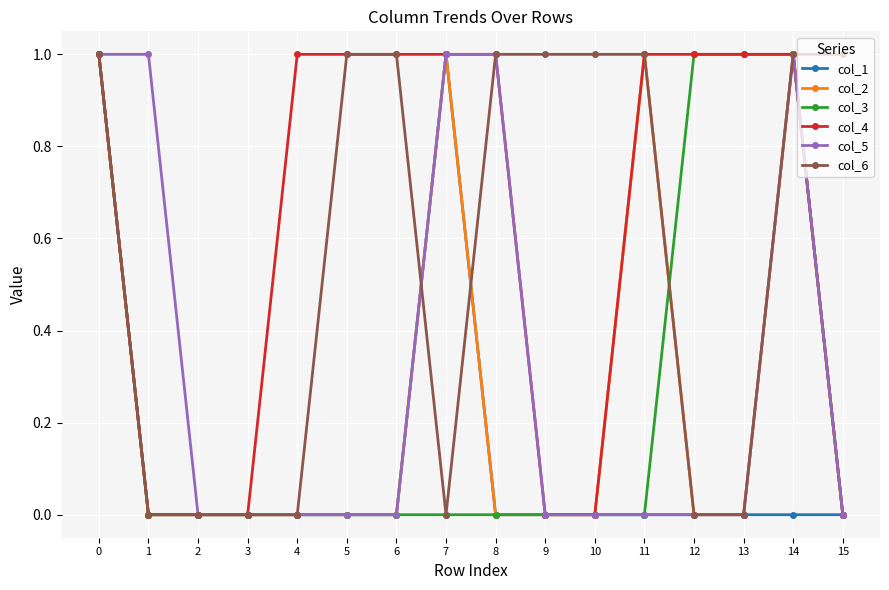

Which series has the largest total across all categories?

col_4